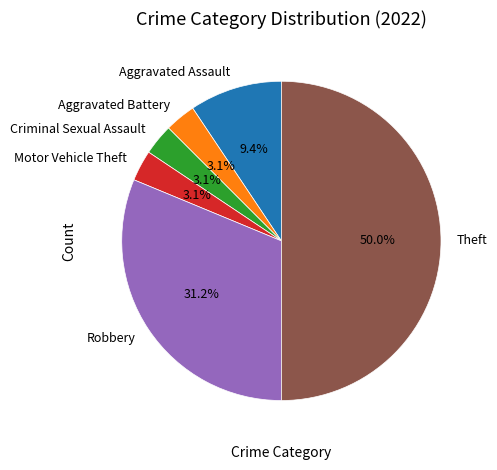

Does Motor Vehicle Theft represent more than half of the total?

No